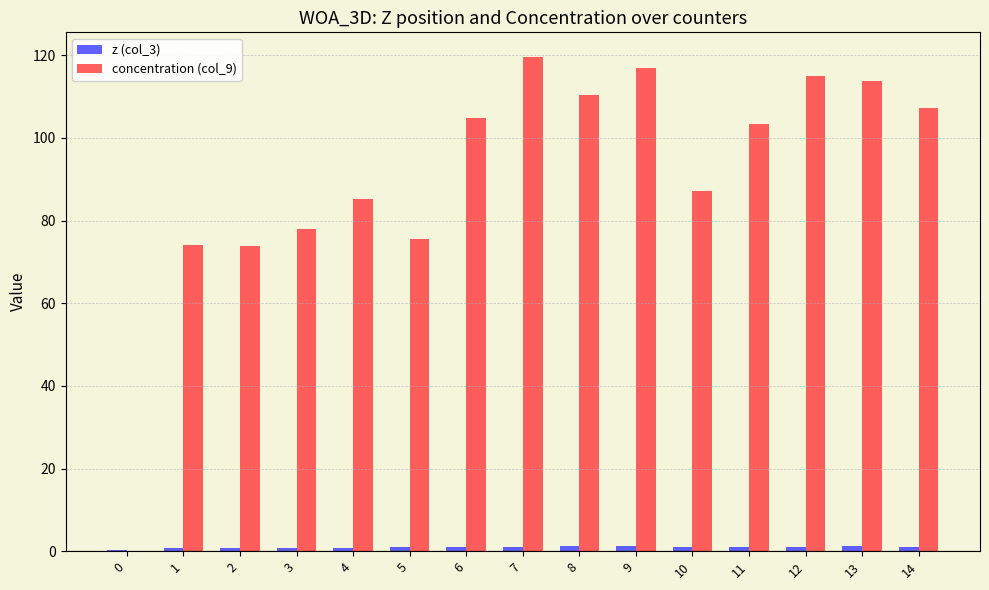

Which series has the largest total across all categories?

concentration (col_9)